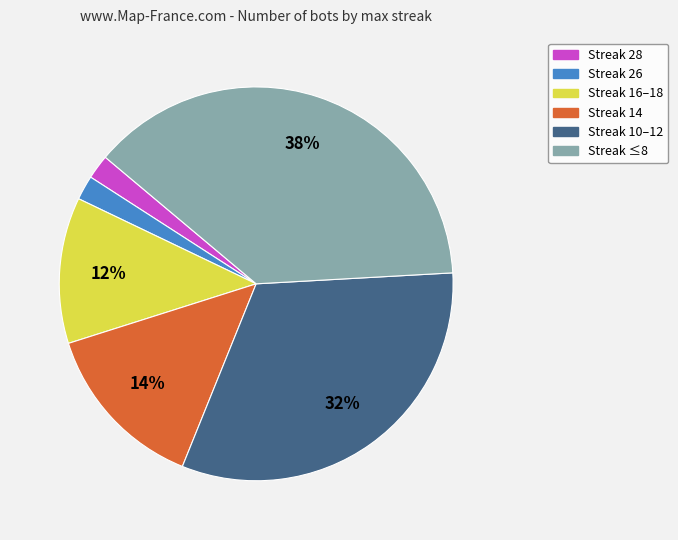

To the nearest percent, what is the average slice percentage?

17%